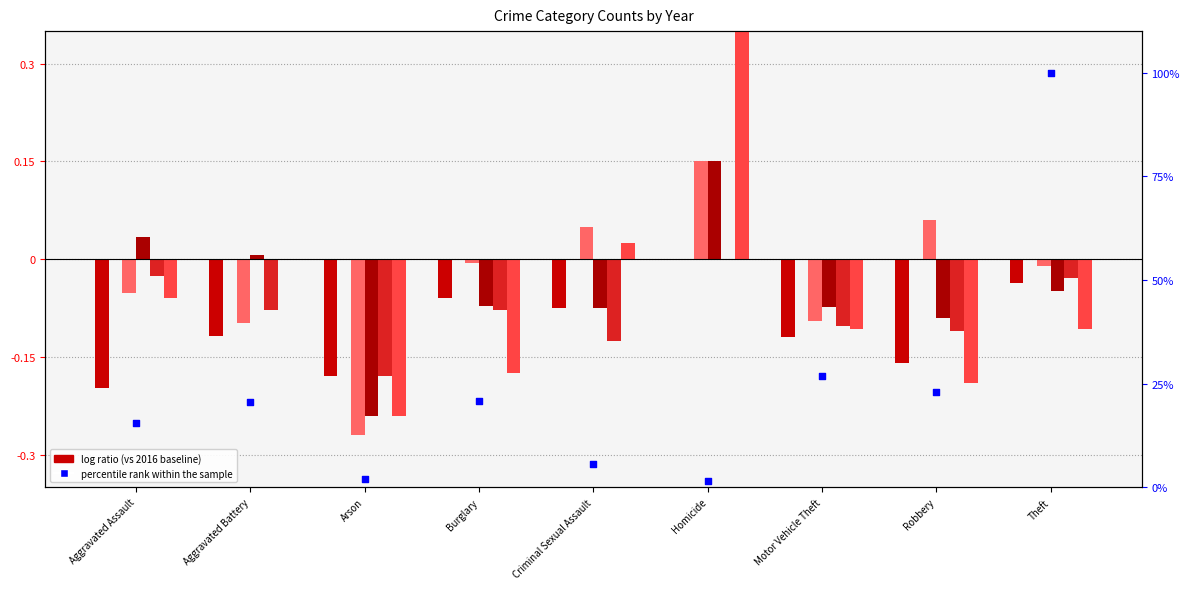

Which has a higher value, Homicide or Burglary?

Burglary